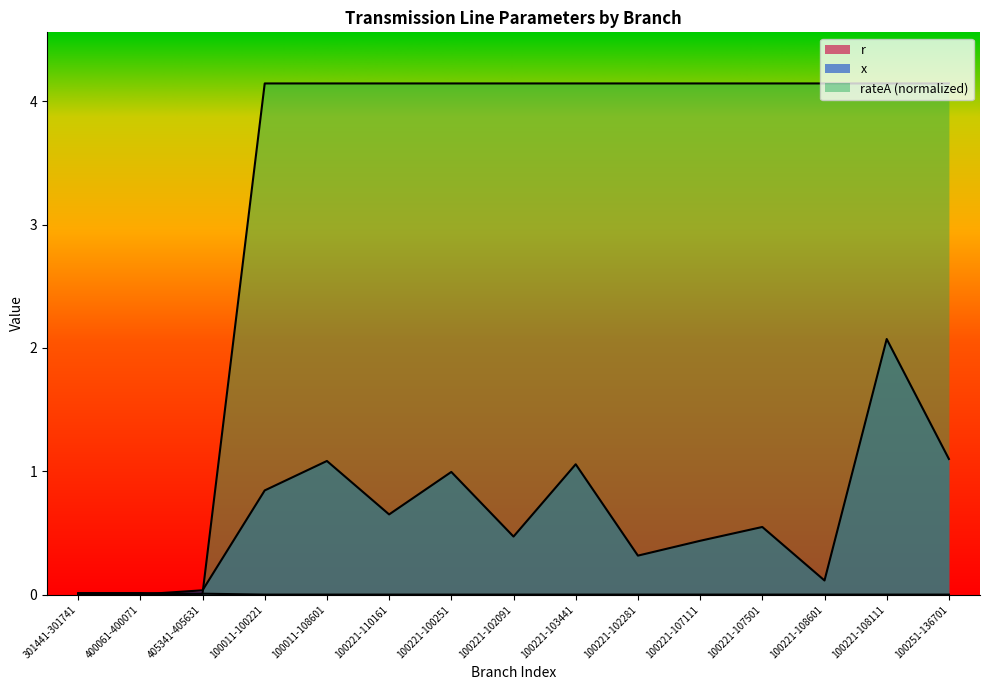

How many data points does each series have?

15